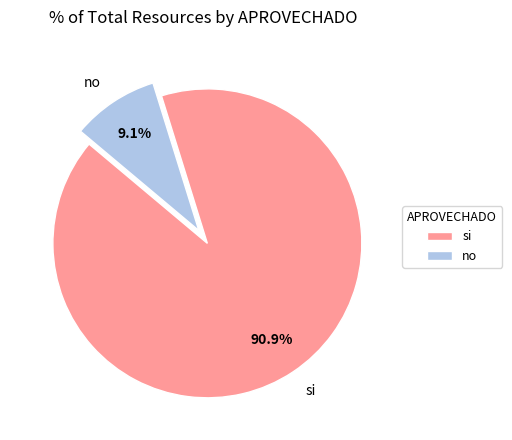

To the nearest percent, what is the difference between the largest and smallest slice percentages?

82%